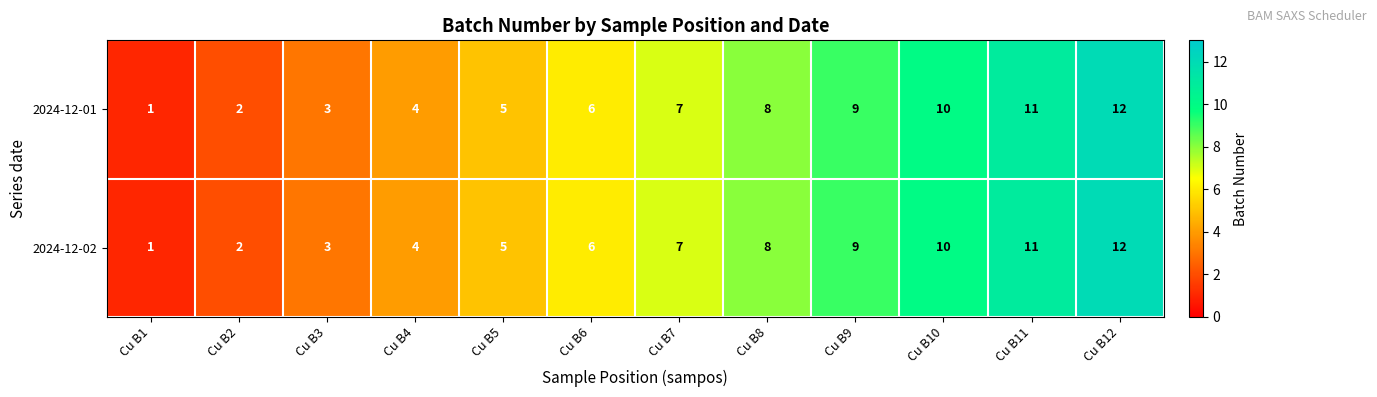

What is the greatest value displayed?

12